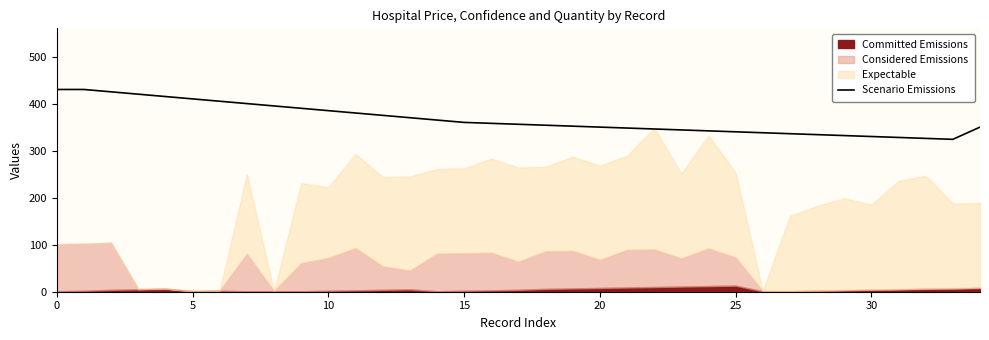

Count the number of values greater than 356.

17